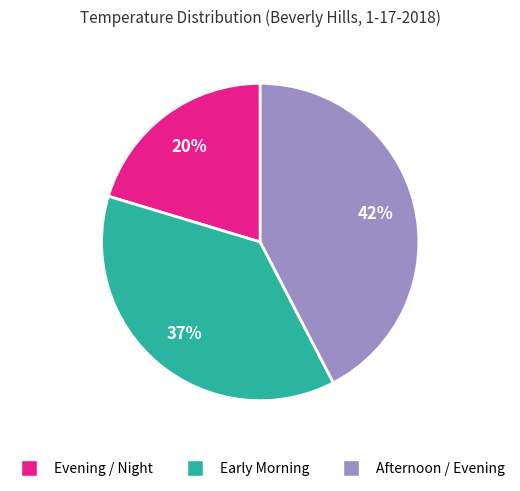

Is there any slice that represents more than half of the pie?

No